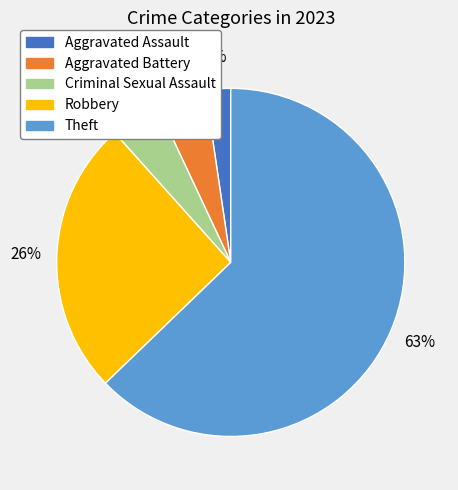

The Criminal Sexual Assault slice represents 14% of the pie. True or false?

False